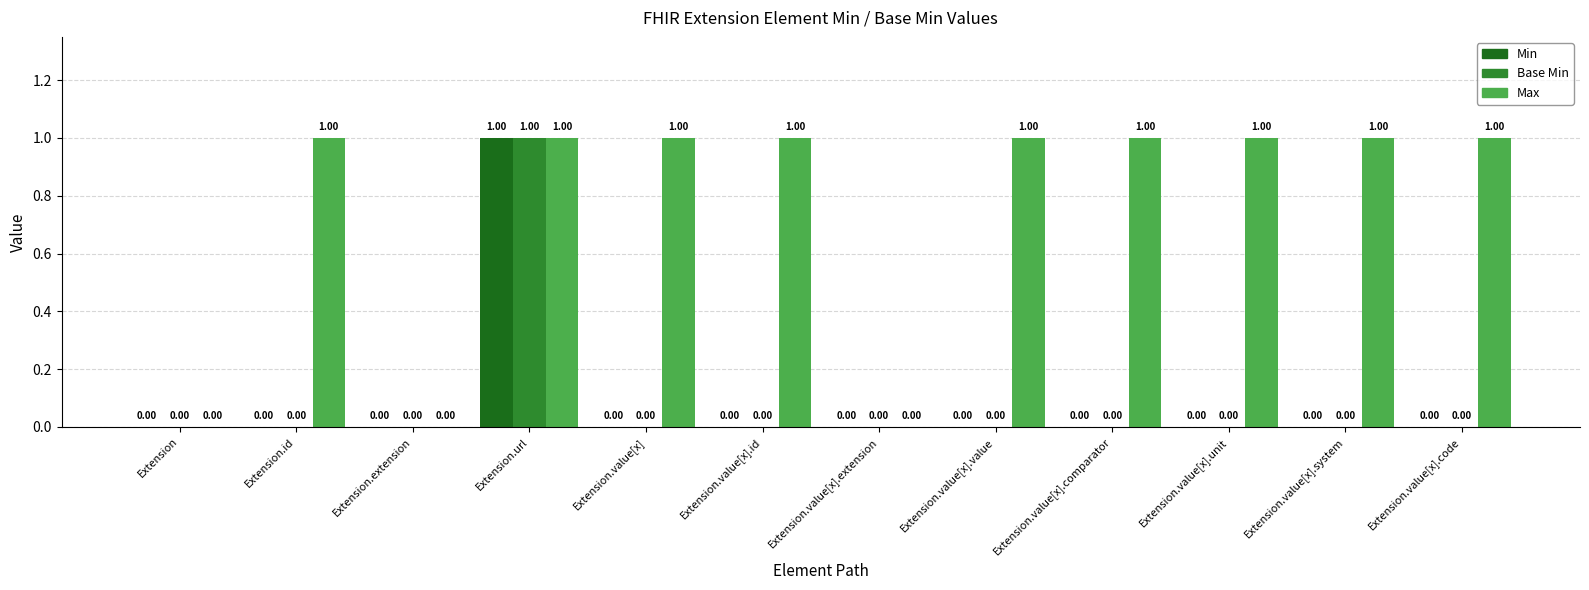

Is the value of Max at Extension.value[x].id greater than the value of Base Min at Extension.value[x].code?

Yes